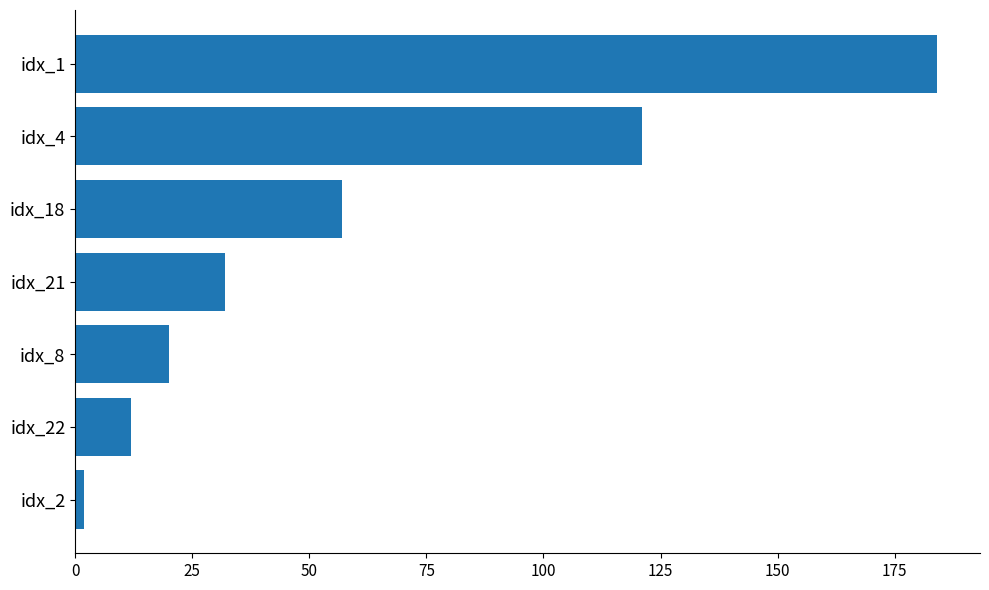

List the labels in order of value, smallest first.

idx_2, idx_22, idx_8, idx_21, idx_18, idx_4, idx_1